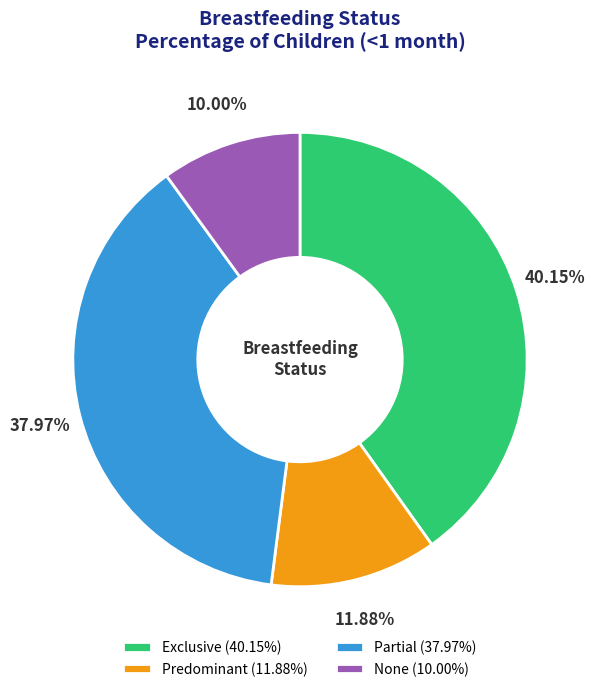

Combined, do Predominant and None account for over 50%?

No